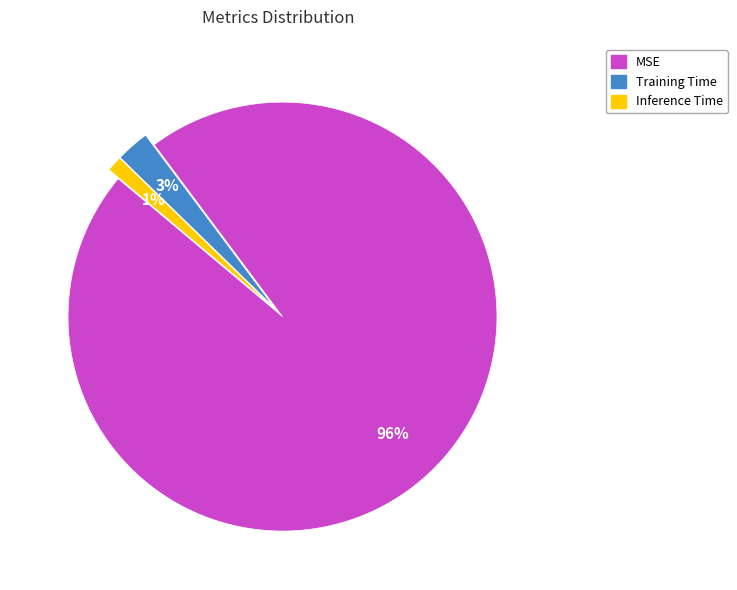

To the nearest percent, what is the combined percentage of MSE and Inference Time?

97%